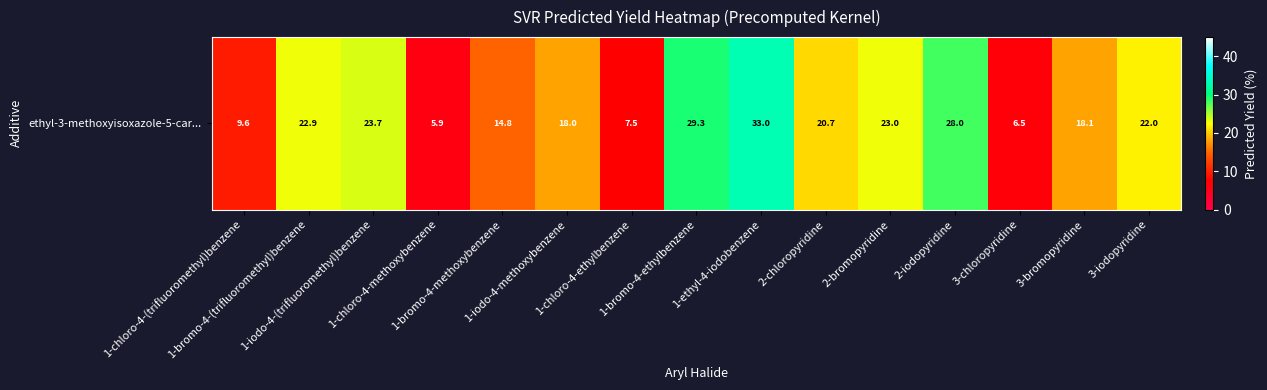

The value at 1-chloro-4-ethylbenzene is 11.7. True or false?

False